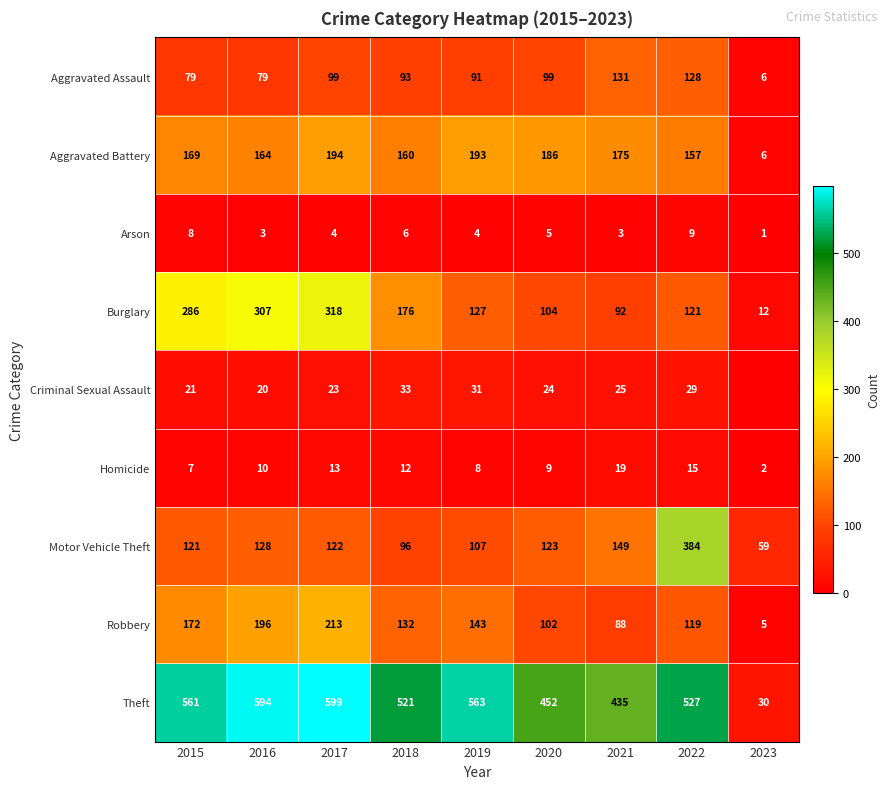

How many data points does each series have?

9